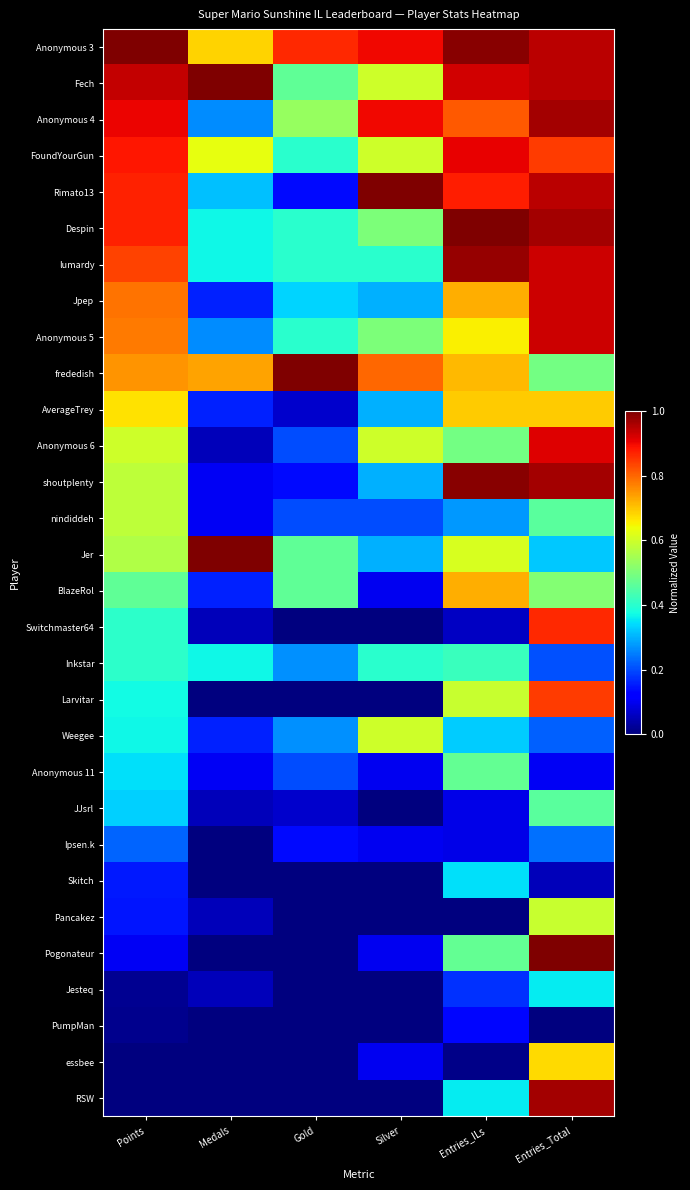

Between Points and Medals, which series saw the biggest shift?

Anonymous 4